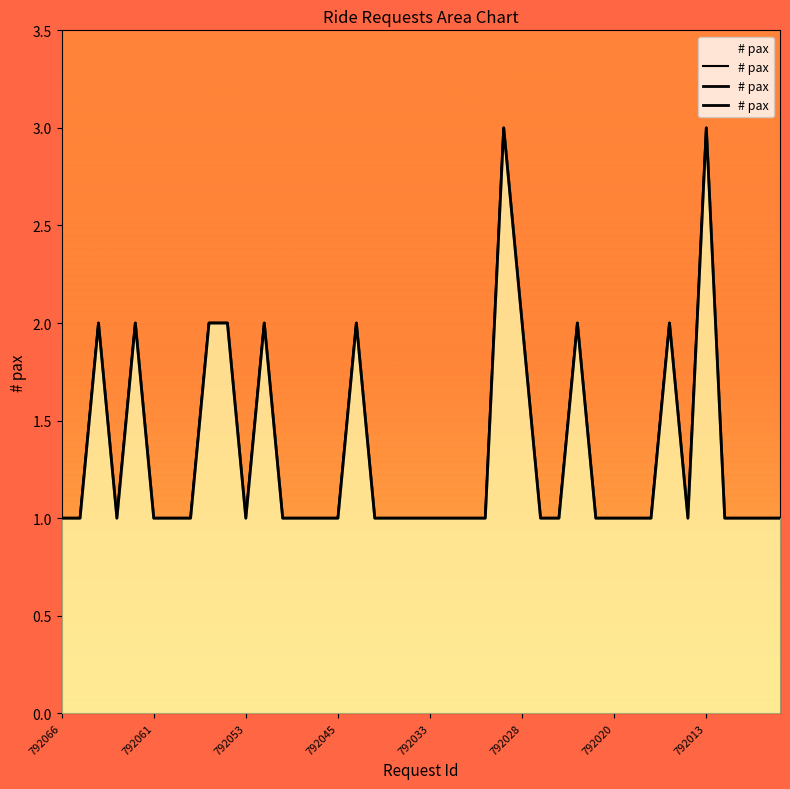

How many series are shown in this chart?

1